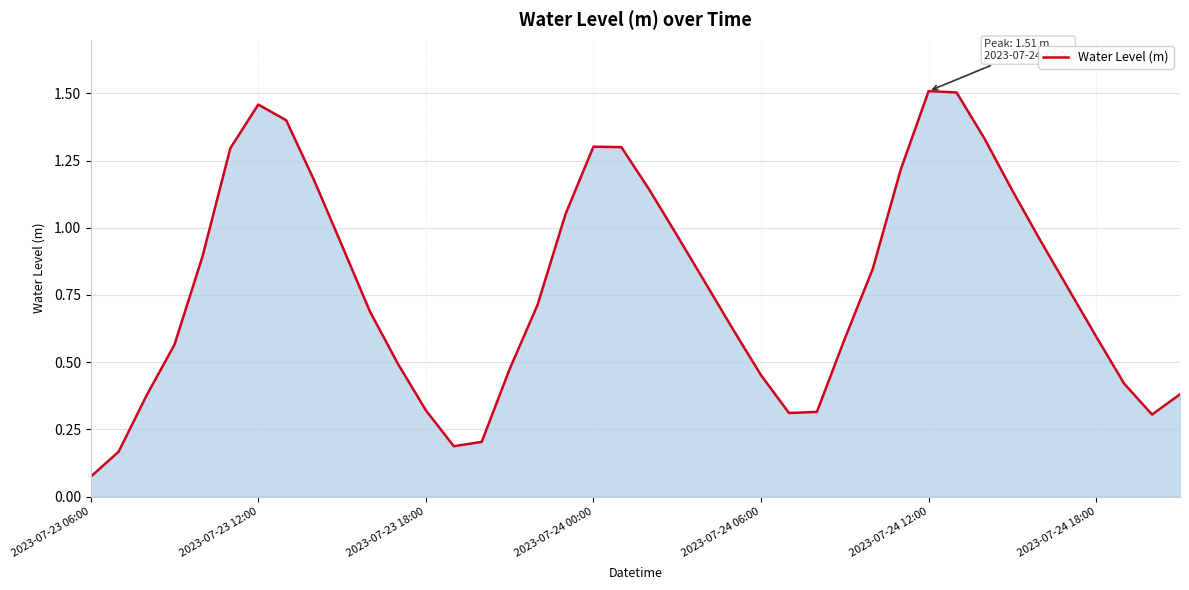

Does the chart have visible grid lines?

Yes